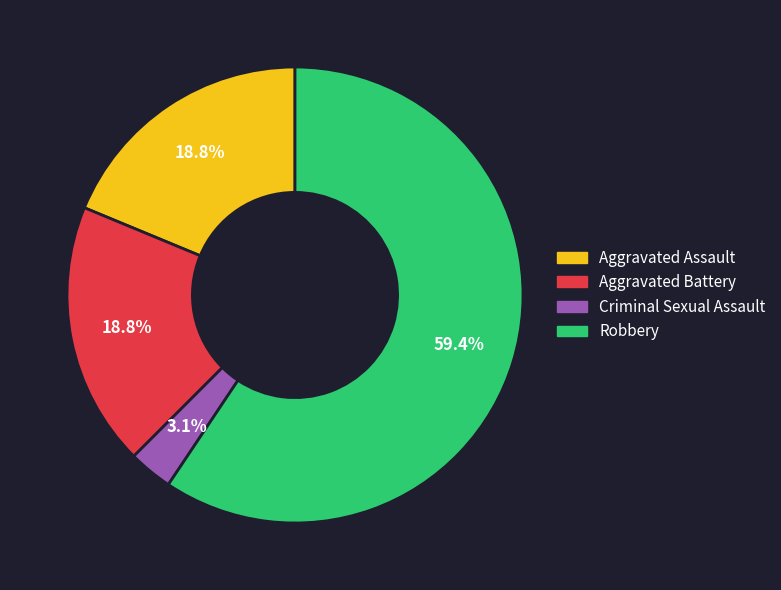

How many segments does this pie chart have?

4